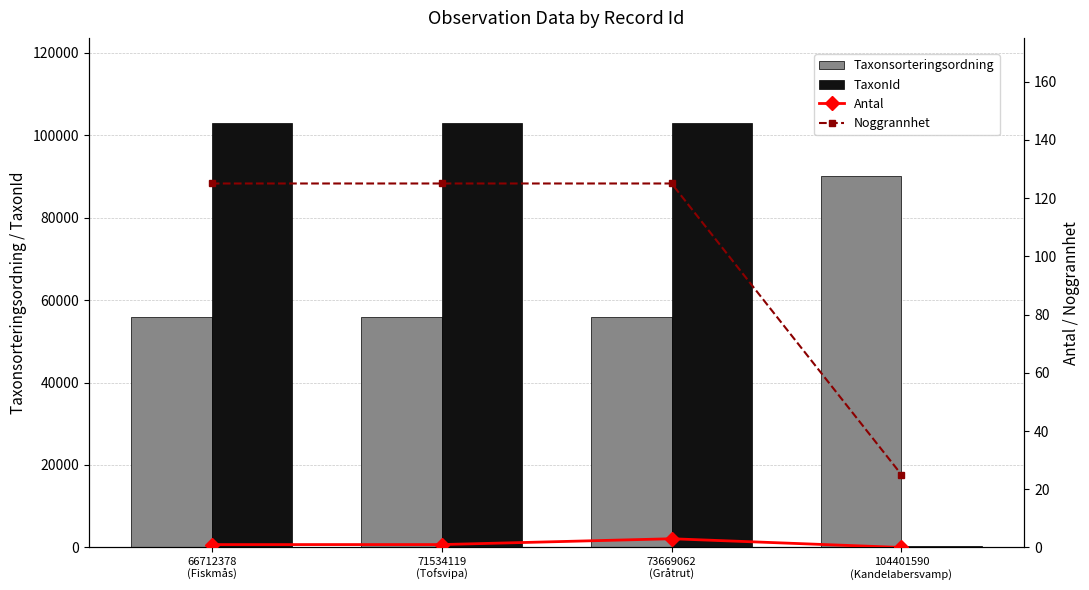

What position from the right is 66712378
(Fiskmås)?

4